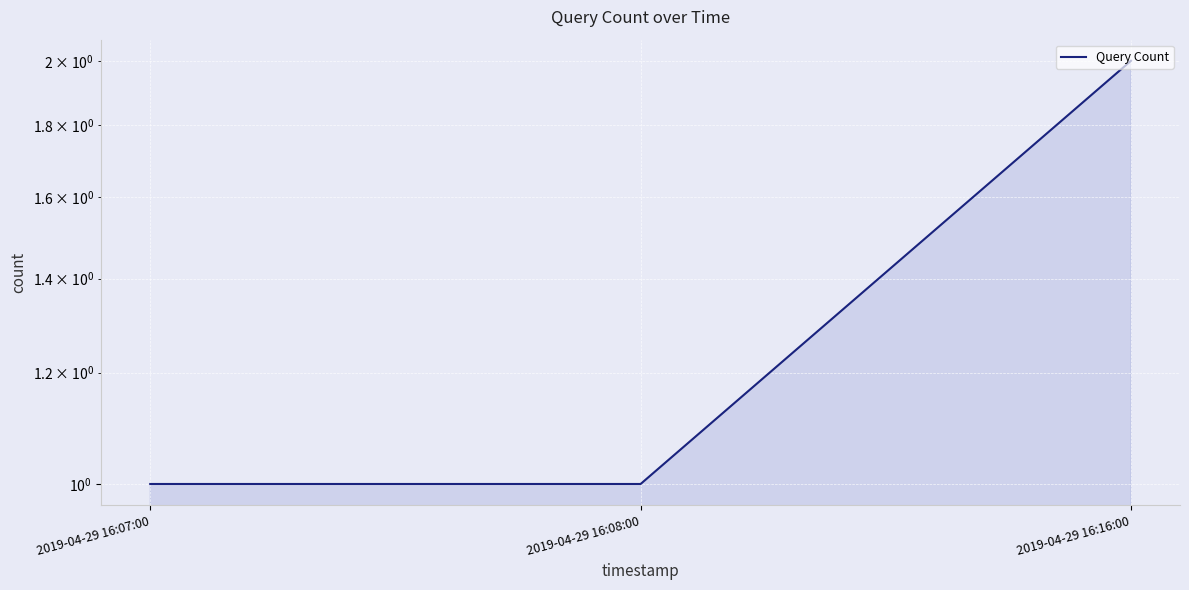

What is the sum of the values at 2019-04-29 16:16:00 and 2019-04-29 16:08:00?

3